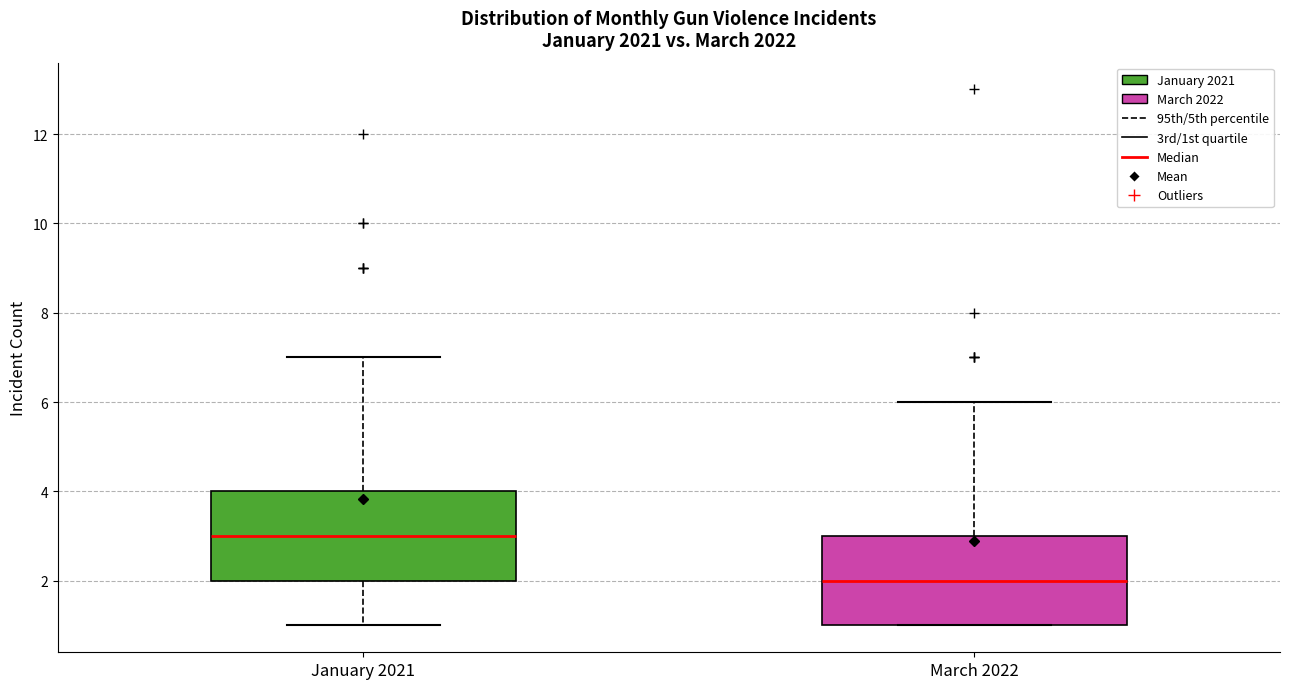

Where does the median line of the box for January 2021 sit on the y-axis? The values are not printed on the chart, so give them approximately, as read against the axis.

3